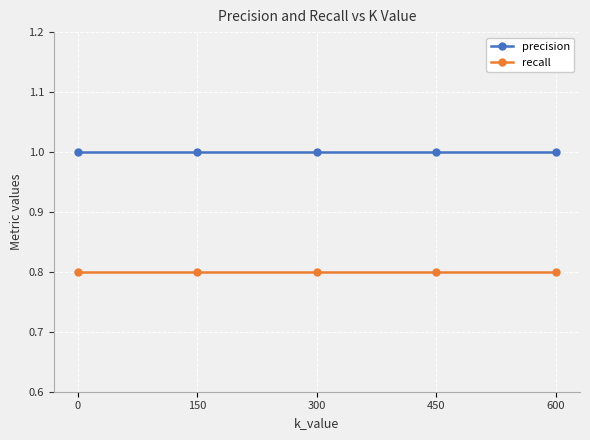

What is the value of the recall point at the 3rd from the left?

0.8